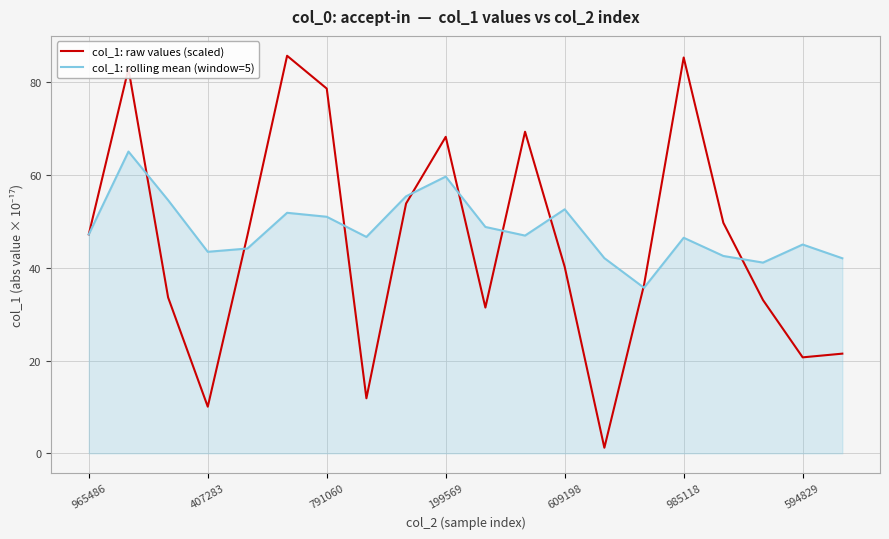

List the series in order of their peak value, lowest first.

col_1: rolling mean (window=5), col_1: raw values (scaled)